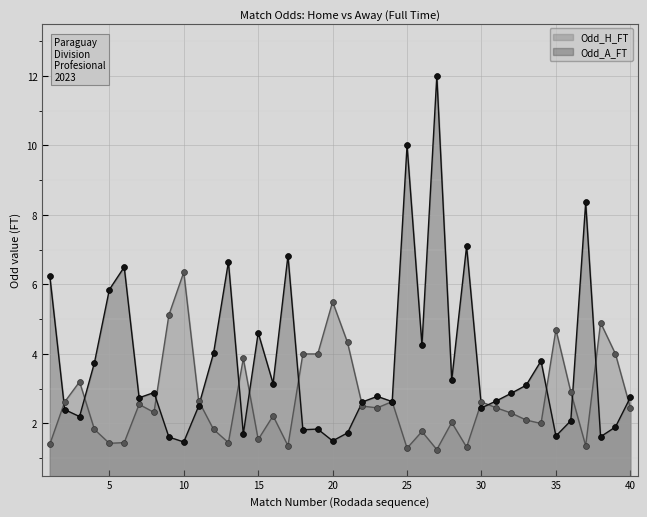

Which series reaches the minimum Y coordinate?

Odd_H_FT